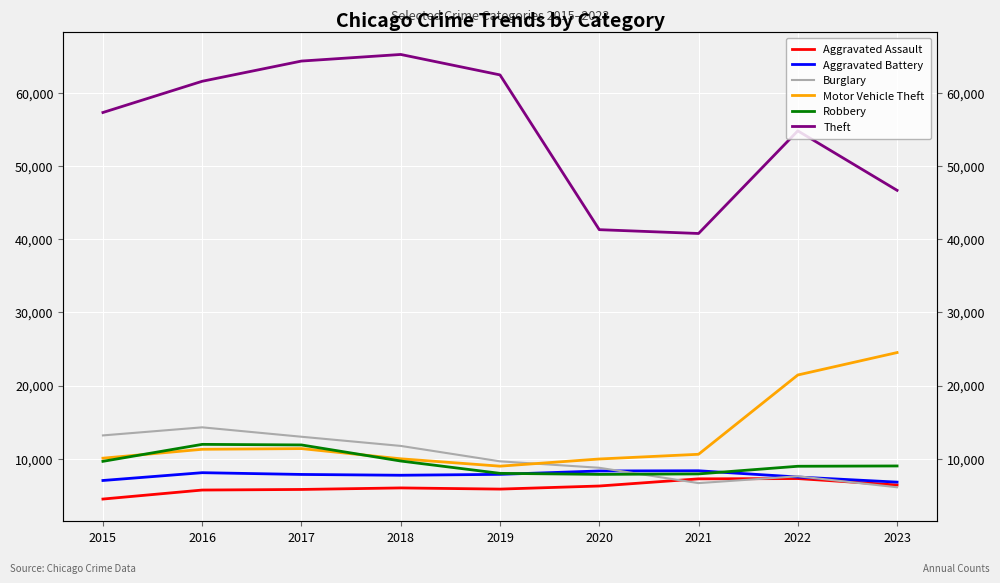

Between 2018 and 2017, which is larger?

2018